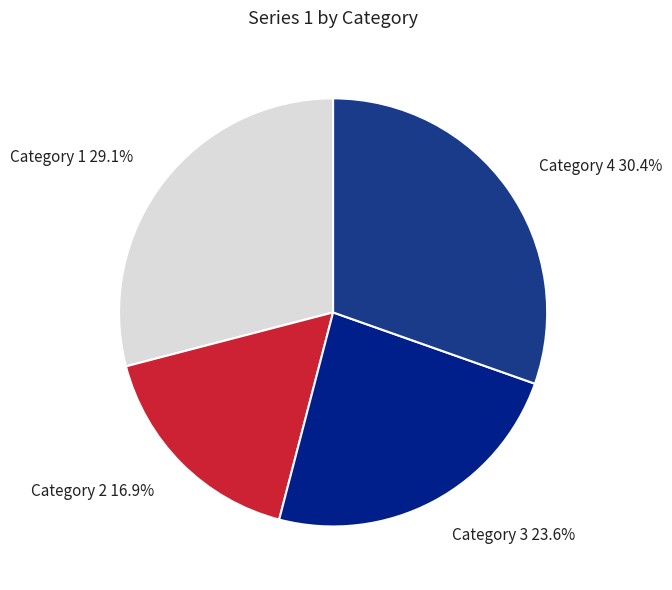

Does Category 3 account for over 50% of the chart?

No